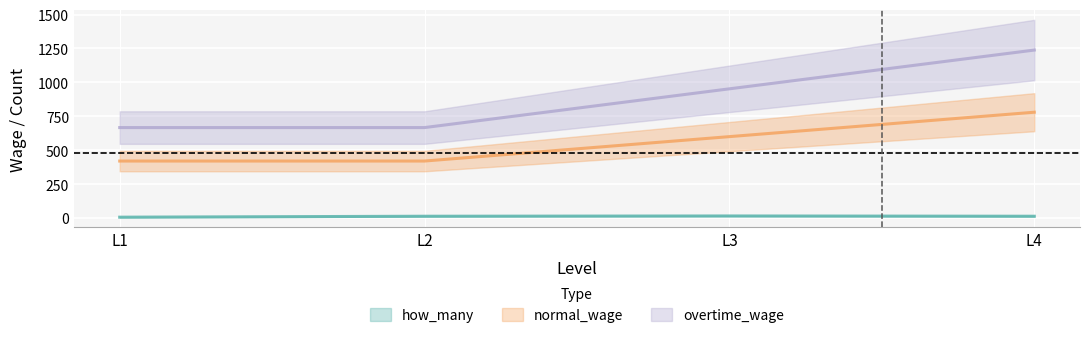

Where does the overtime_wage series first go above 952?

L3